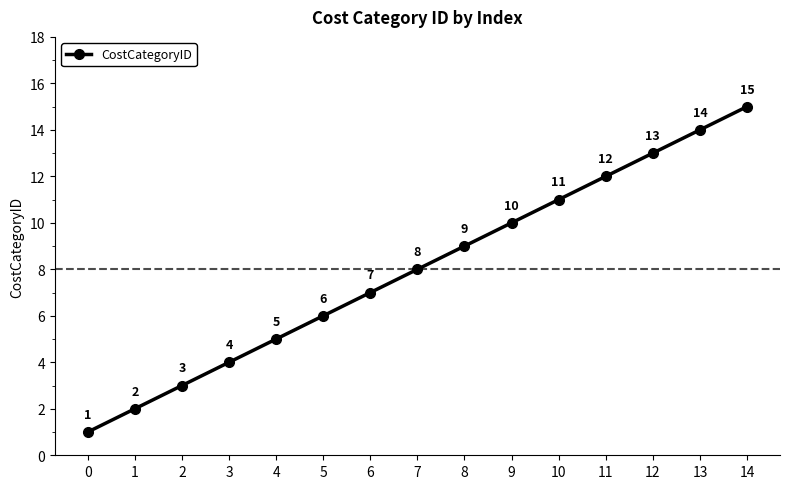

Approximately how many times larger is the value at 6 compared to 10?

0.6